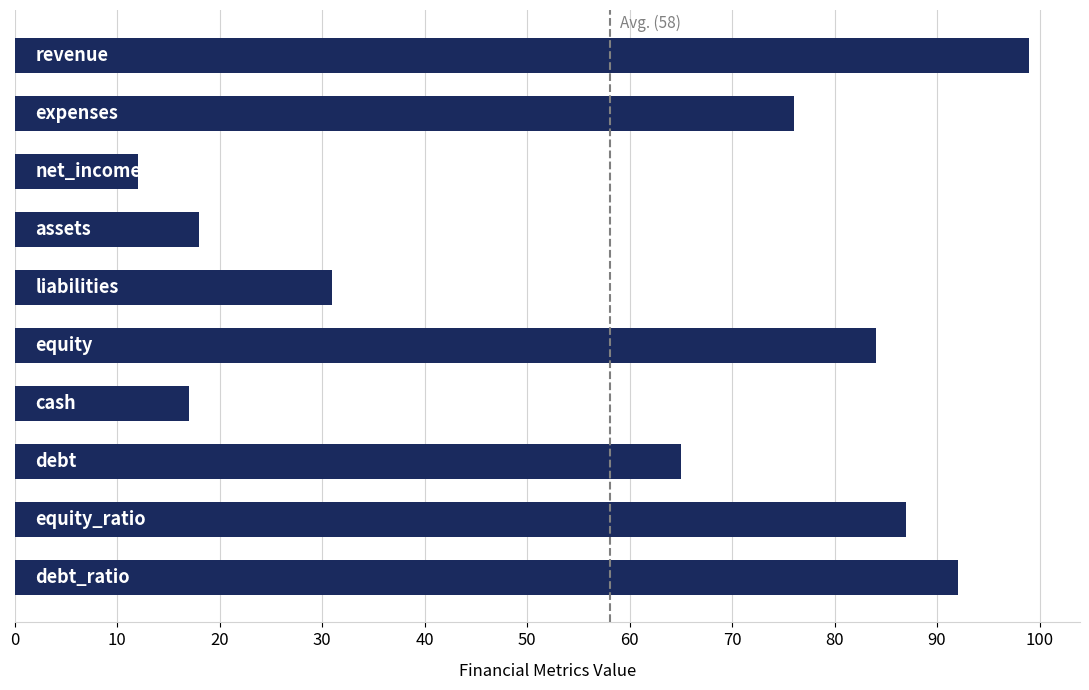

Are the bars horizontal?

Yes